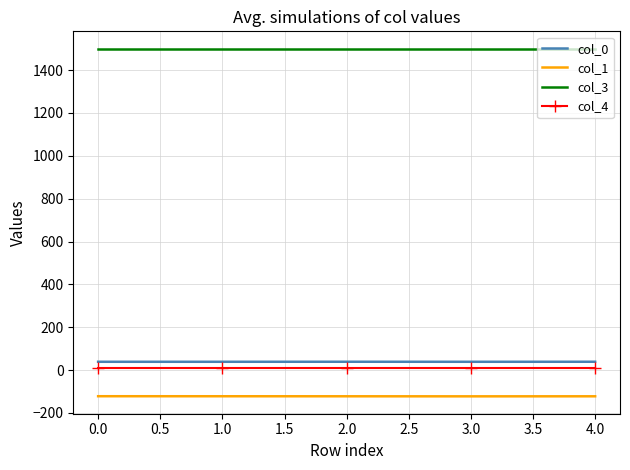

Is the value of col_1 at 1.0 greater than the value of col_4 at 1.0?

No